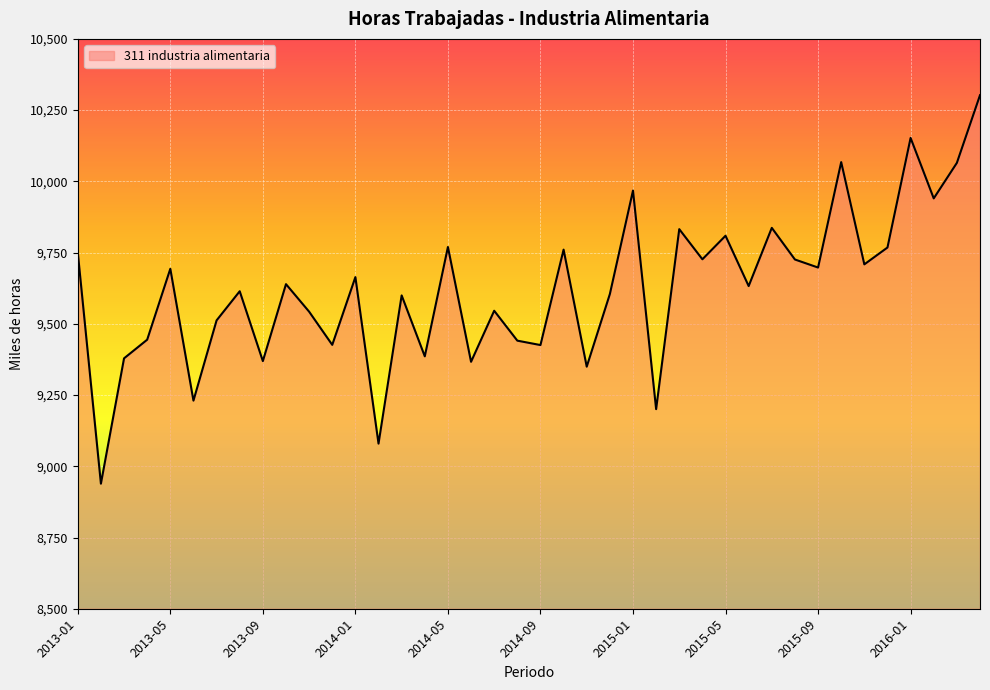

What is the difference between the maximum and minimum values?

1363.5